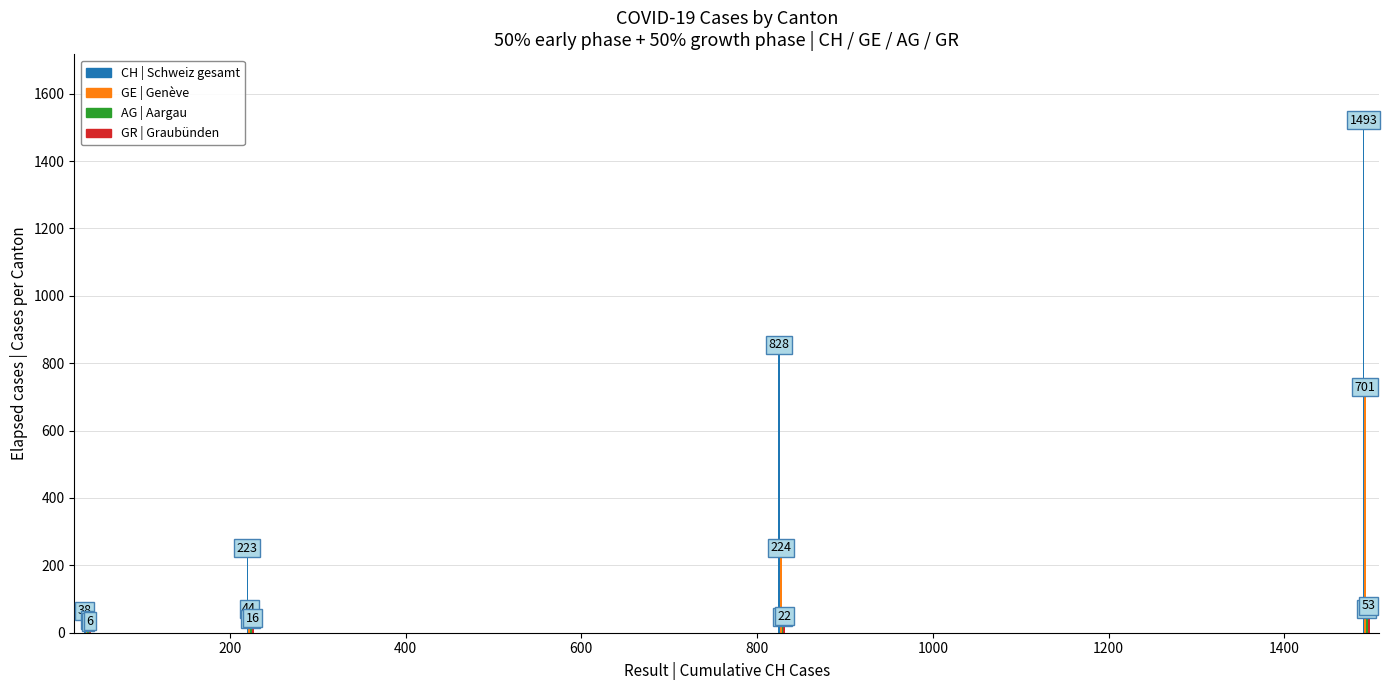

What is the greatest value displayed?

1493